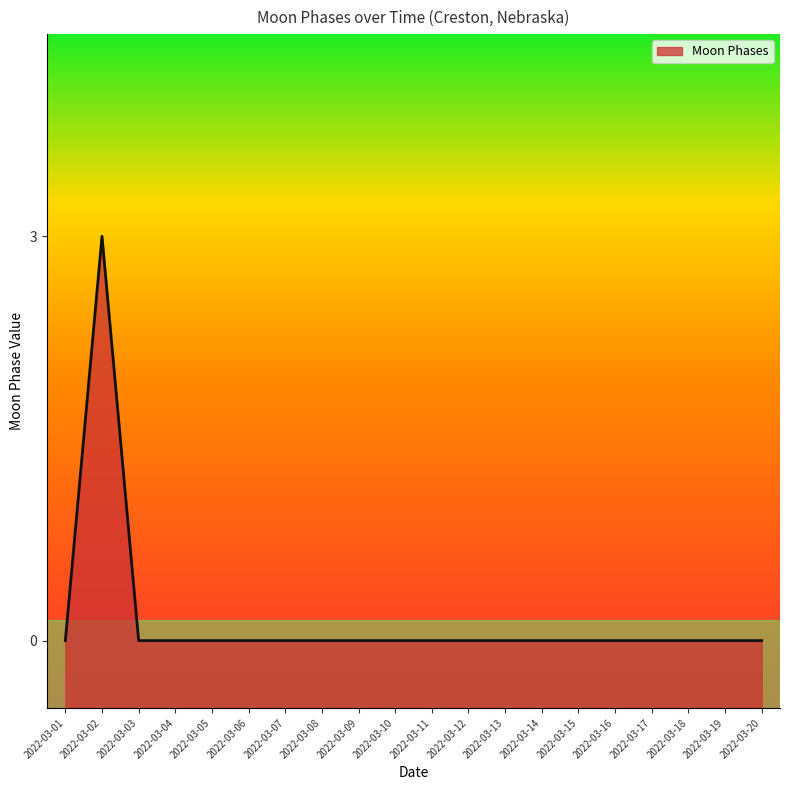

The chart shows a value of 0 at 2022-03-10. True or false?

True